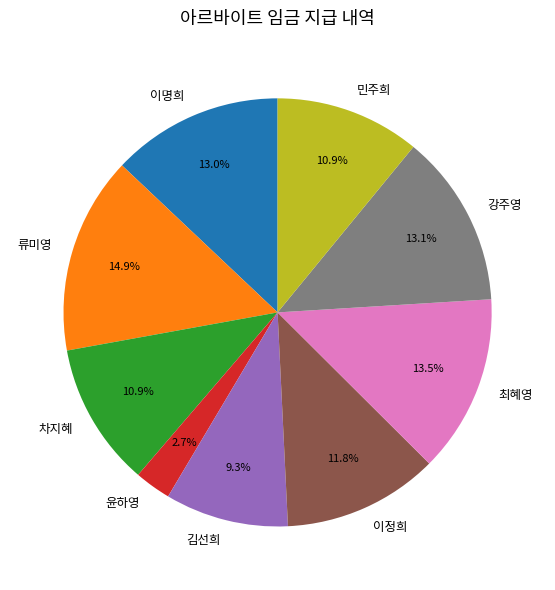

Does 차지혜 account for over 50% of the chart?

No